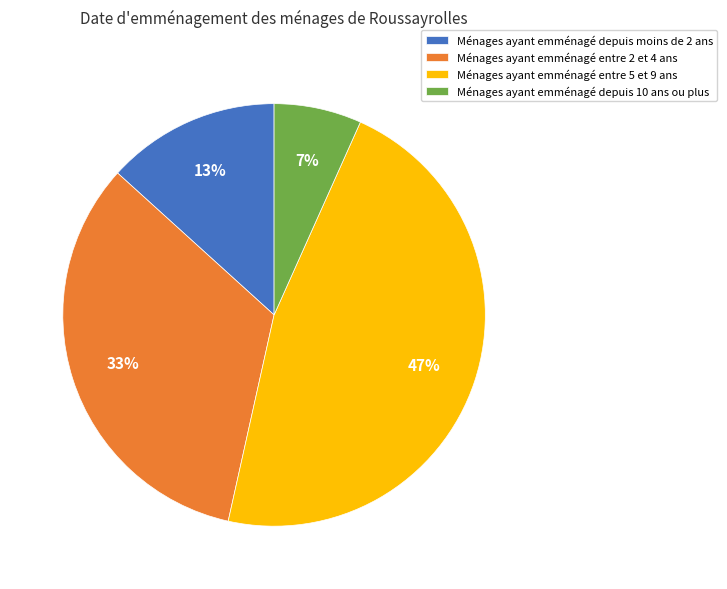

How many slices are in this pie chart?

4